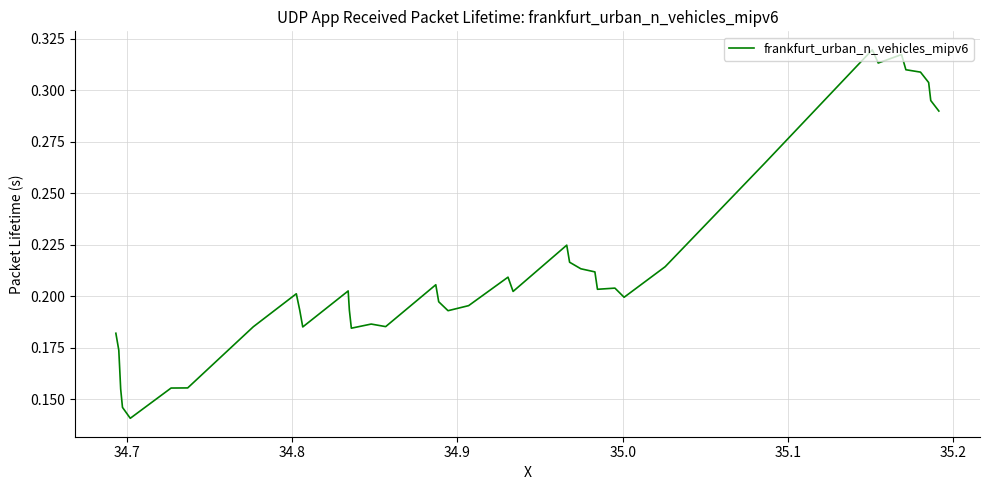

True or false: the data has more than 1 interior local peaks.

True